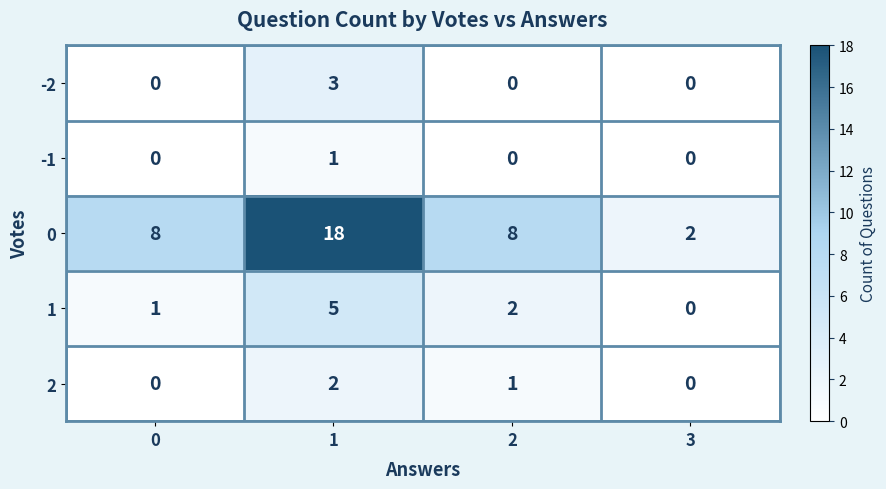

At how many categories does at least one series exceed 12?

1